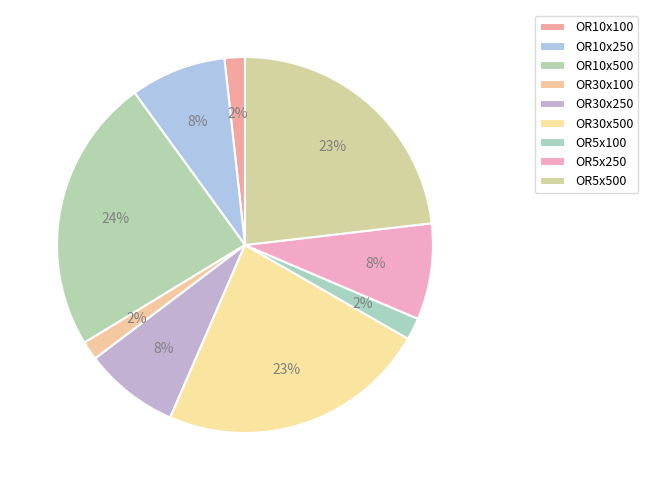

What is the largest slice in the pie chart?

OR10x500